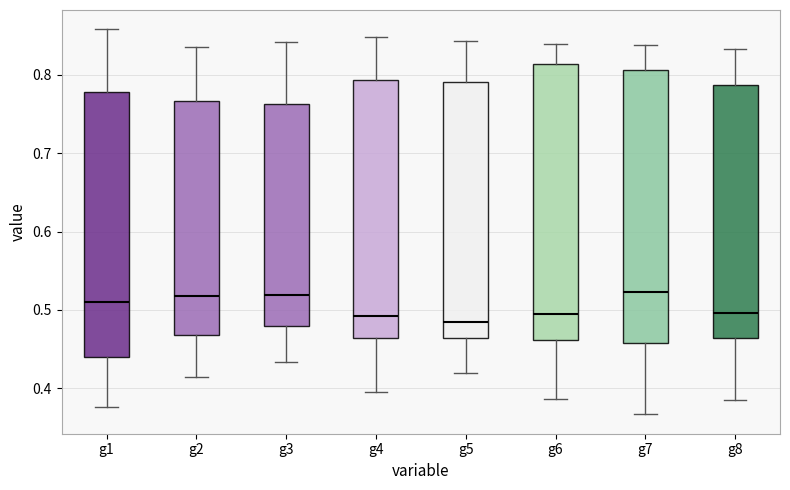

Reading left to right, transcribe this box plot: for each box, give where its median line is, the range the box spans, and where its two whiskers end, as read against the y-axis. The values are not printed on the chart, so give them approximately, as read against the axis.

g1: median 0.51, box 0.44 to 0.78, whiskers 0.38 to 0.86
g2: median 0.52, box 0.47 to 0.77, whiskers 0.41 to 0.84
g3: median 0.52, box 0.48 to 0.76, whiskers 0.43 to 0.84
g4: median 0.49, box 0.46 to 0.79, whiskers 0.39 to 0.85
g5: median 0.48, box 0.46 to 0.79, whiskers 0.42 to 0.84
g6: median 0.49, box 0.46 to 0.81, whiskers 0.39 to 0.84
g7: median 0.52, box 0.46 to 0.81, whiskers 0.37 to 0.84
g8: median 0.50, box 0.46 to 0.79, whiskers 0.38 to 0.83